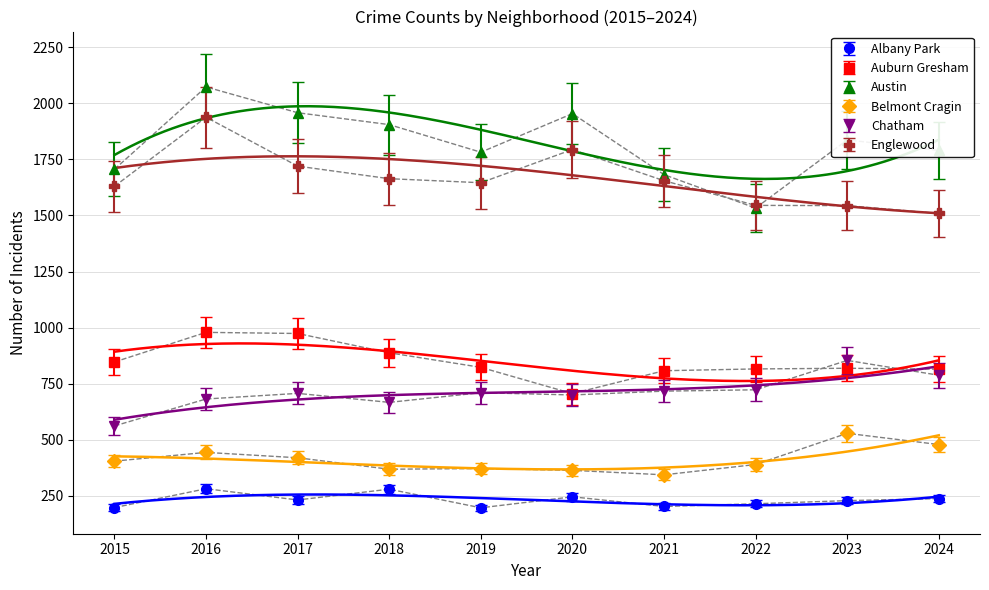

Reading right to left, extract all data points from this chart.

Albany Park: 2024=238	2023=229	2022=215	2021=203	2020=246	2019=197	2018=280	2017=232	2016=282	2015=198
Auburn Gresham: 2024=815	2023=819	2022=816	2021=808	2020=706	2019=823	2018=888	2017=974	2016=979	2015=847
Austin: 2024=1790	2023=1837	2022=1533	2021=1682	2020=1954	2019=1782	2018=1905	2017=1958	2016=2073	2015=1706
Belmont Cragin: 2024=479	2023=529	2022=390	2021=344	2020=364	2019=372	2018=369	2017=420	2016=444	2015=405
Chatham: 2024=788	2023=854	2022=723	2021=717	2020=700	2019=710	2018=667	2017=707	2016=682	2015=562
Englewood: 2024=1509	2023=1544	2022=1545	2021=1655	2020=1794	2019=1646	2018=1664	2017=1720	2016=1938	2015=1630